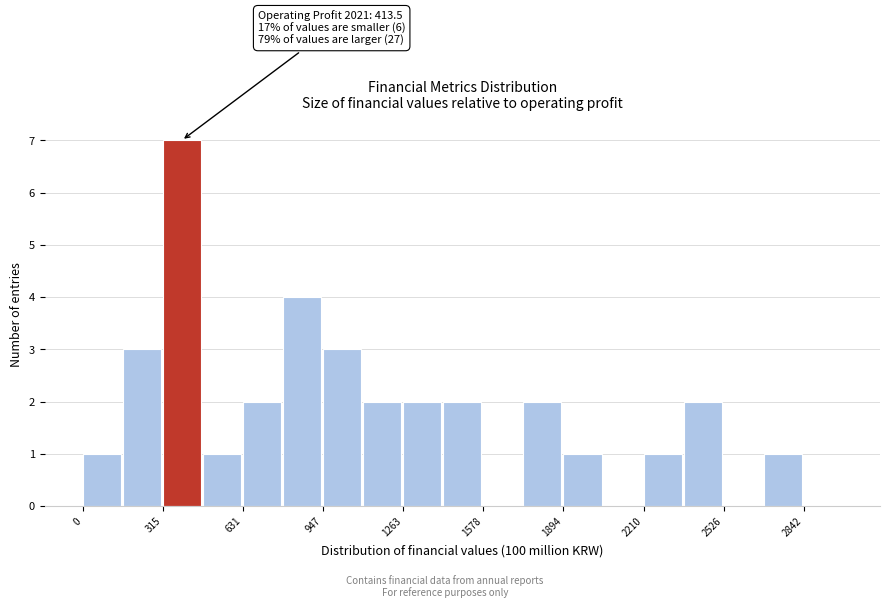

Read against the x-axis, roughly where is the centre of the tallest bar?

400